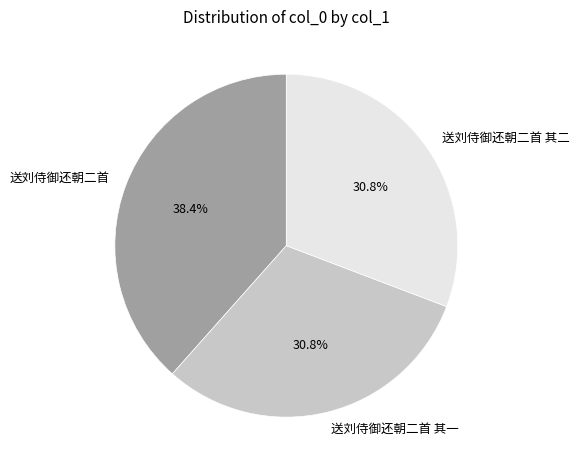

Count the number of slices in the pie.

3